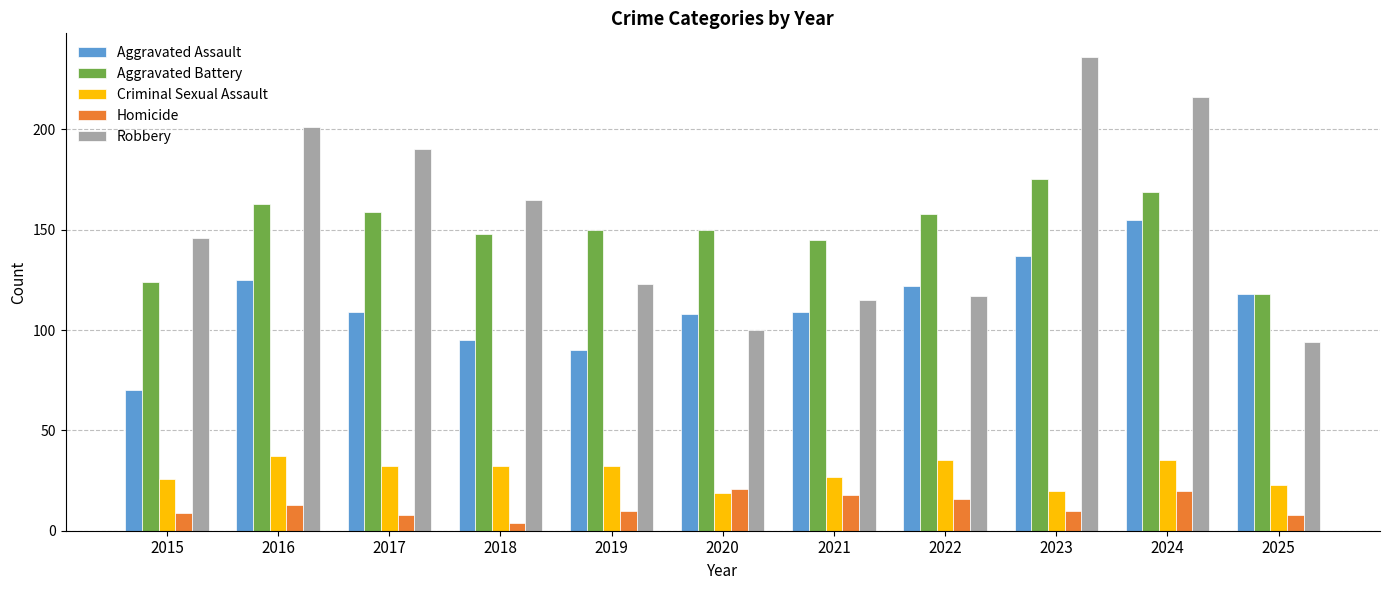

What is the value of the Robbery bar at the 9th from the left?

236